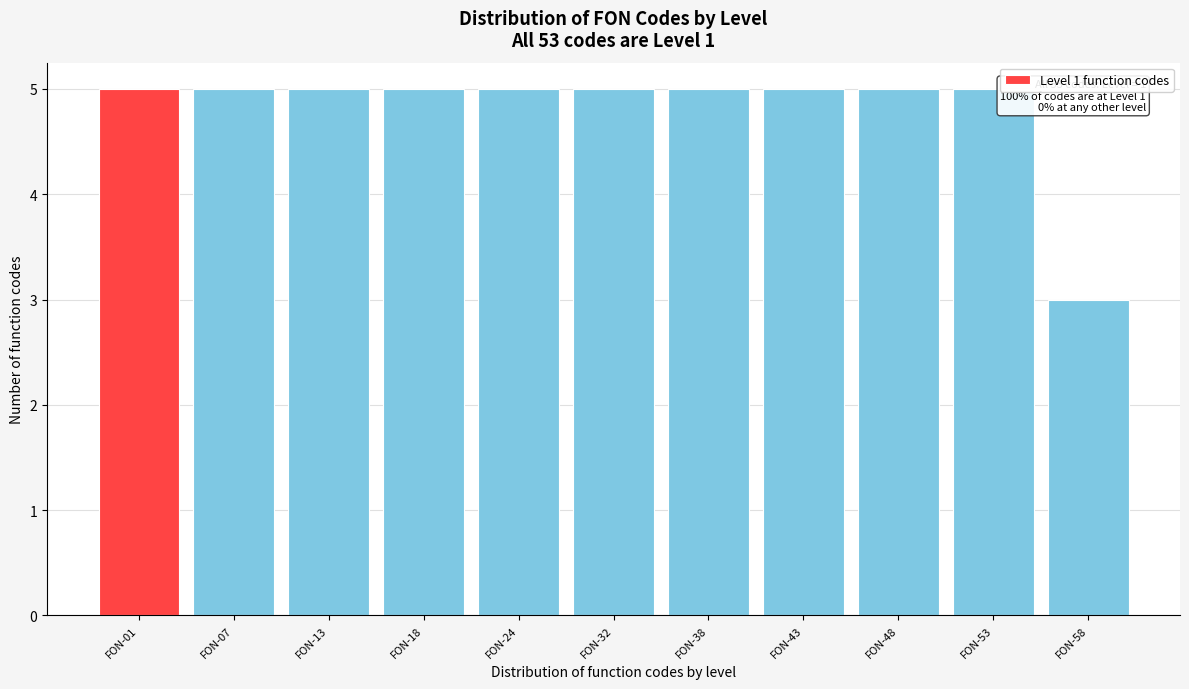

Reading left to right, transcribe all the data shown in this chart.

5	5	5	5	5	5	5	5	5	5	3